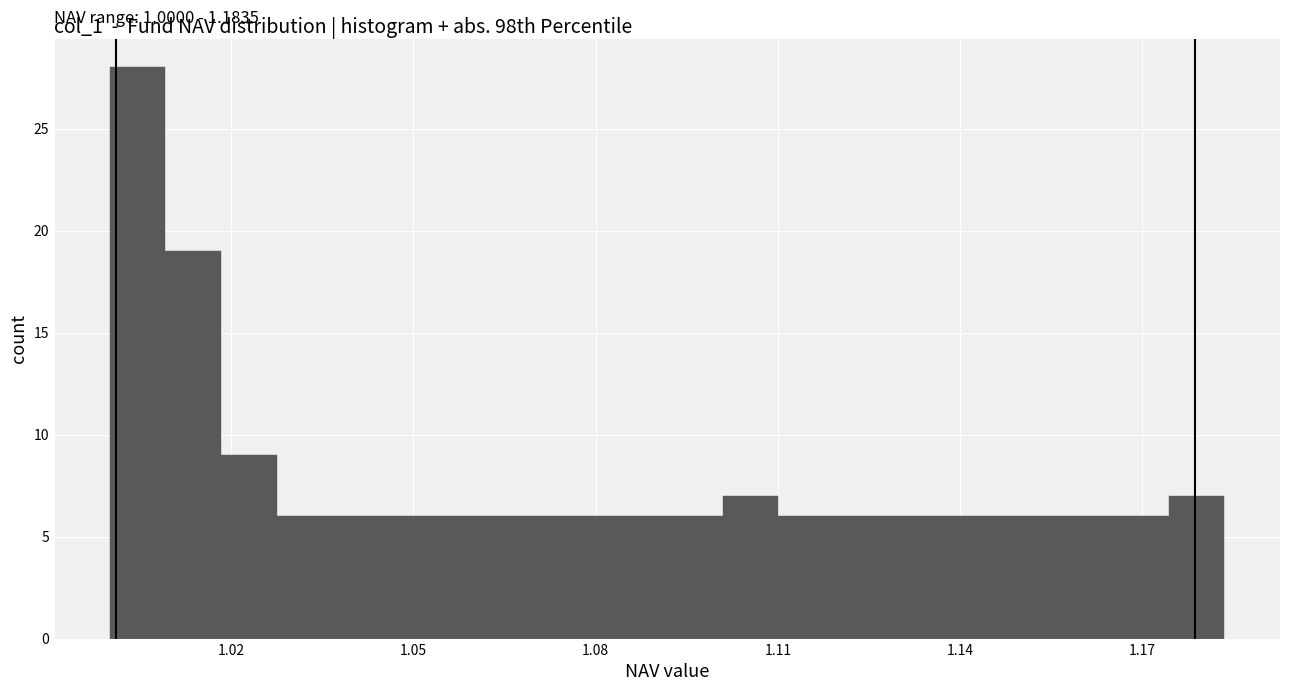

Read against the x-axis, roughly where is the centre of the tallest bar?

1.005